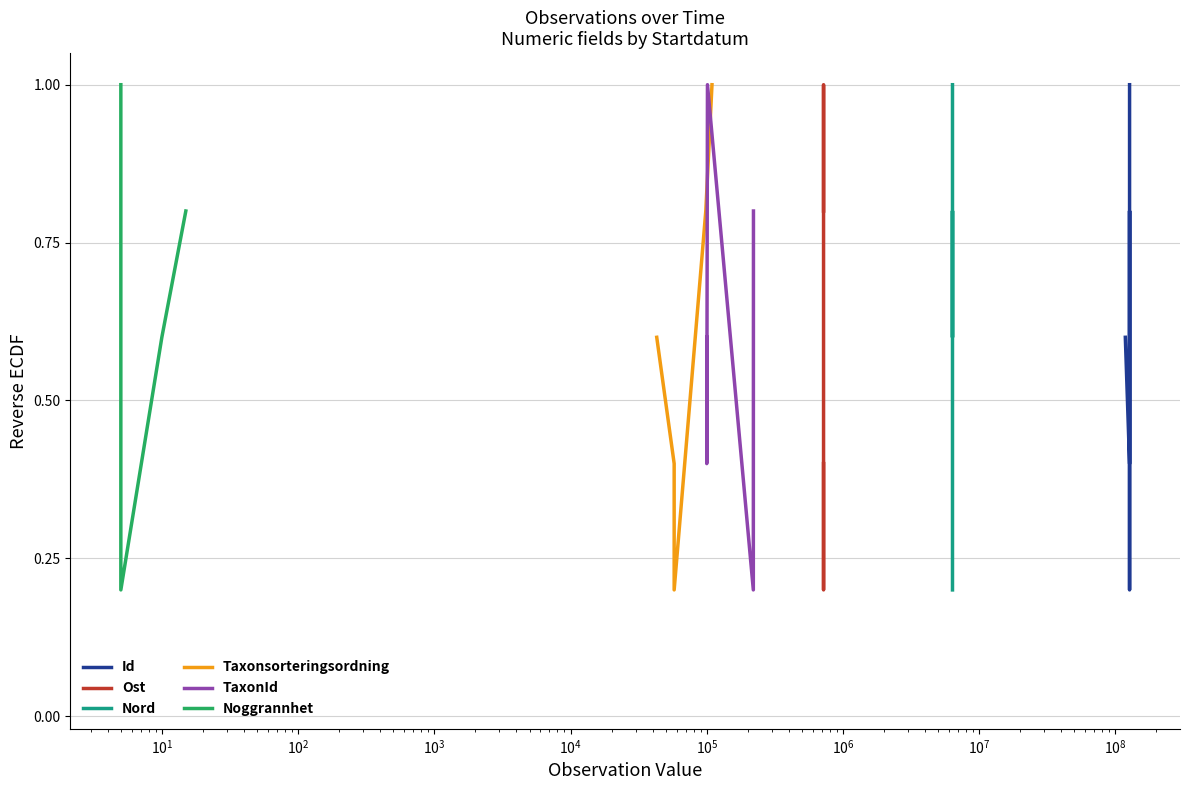

How many Ost values are between 0 and 1?

5